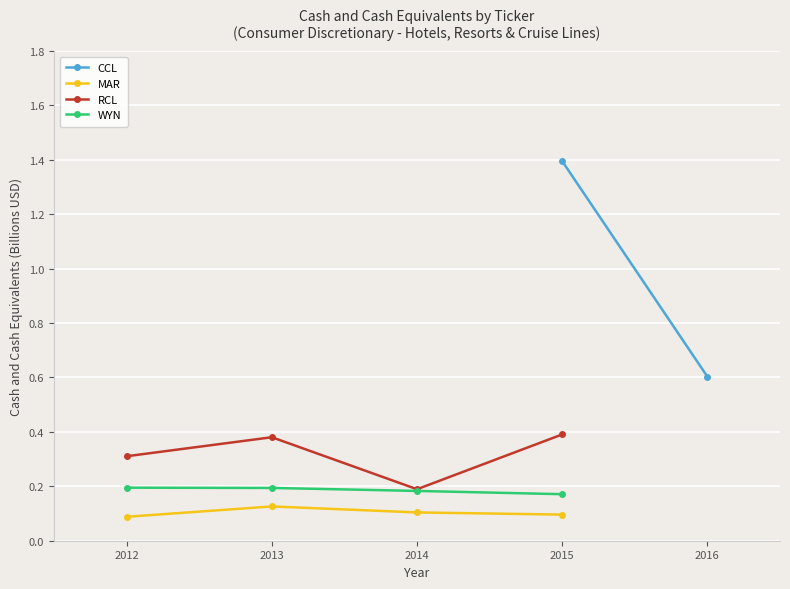

At which label is RCL closest to 0?

2014